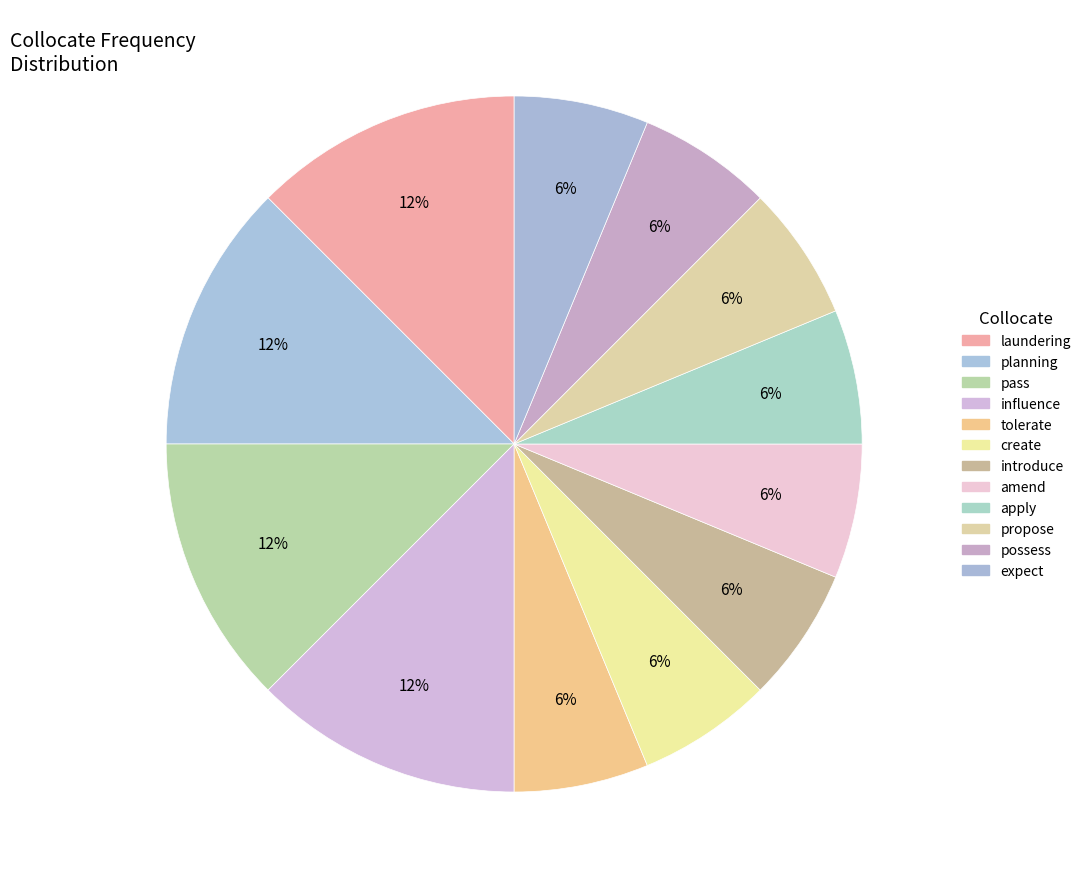

How many slices are in this pie chart?

12